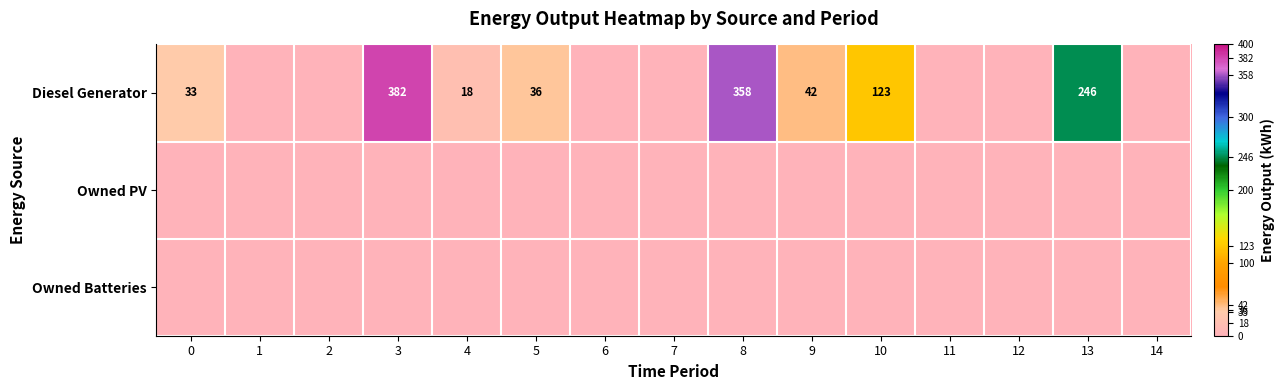

The value of Diesel Generator at 3 is 382. True or false?

True